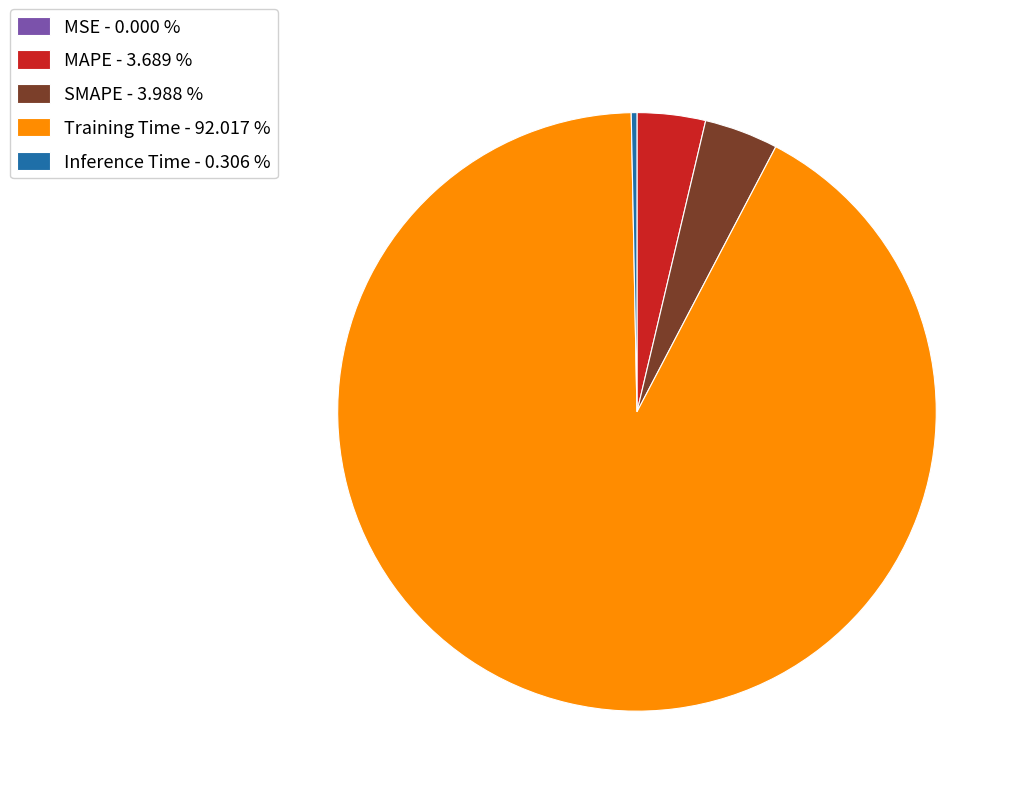

Which has a higher value, Training Time - 92.017 % or MAPE - 3.689 %?

Training Time - 92.017 %